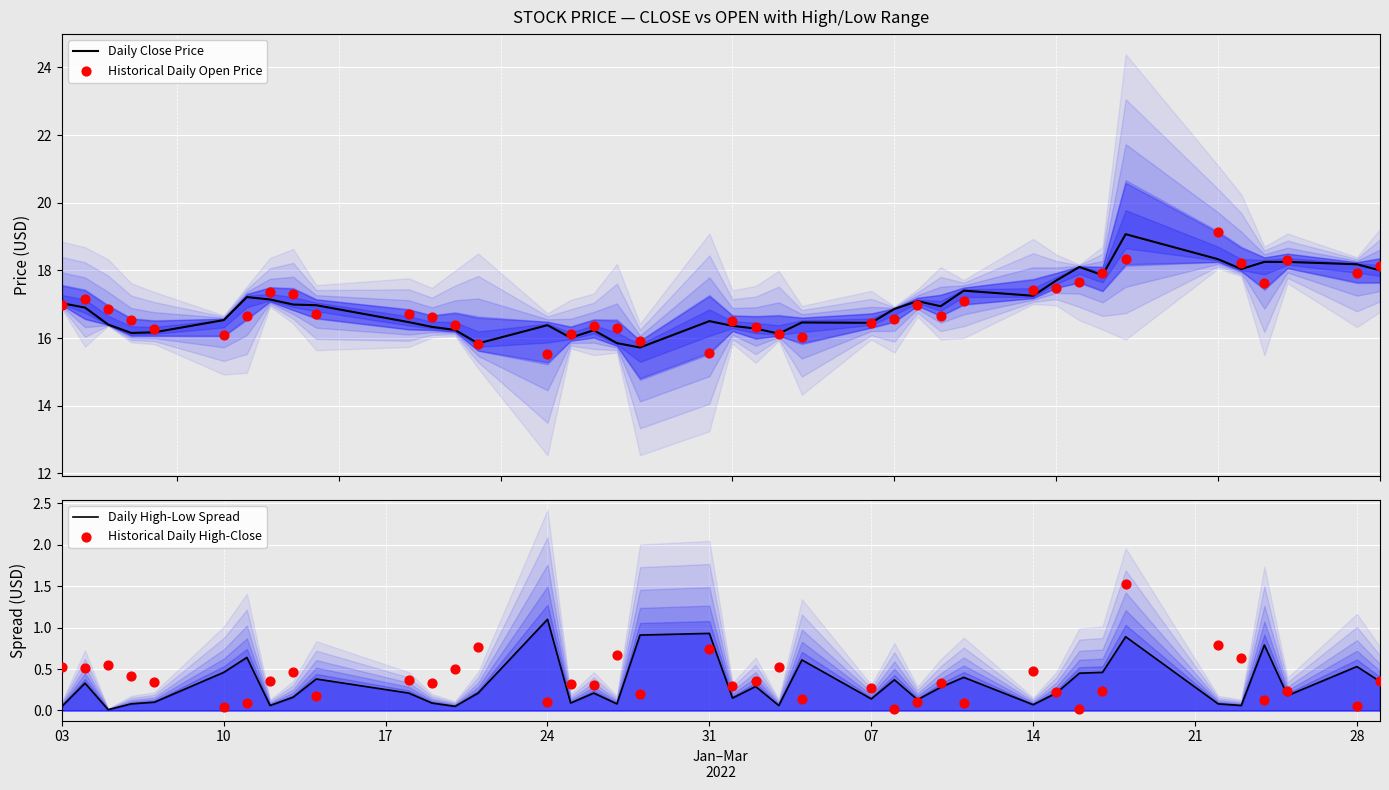

What are all the series names shown in the legend?

Daily Close Price, Historical Daily Open Price, Daily High-Low Spread, Historical Daily High-Close